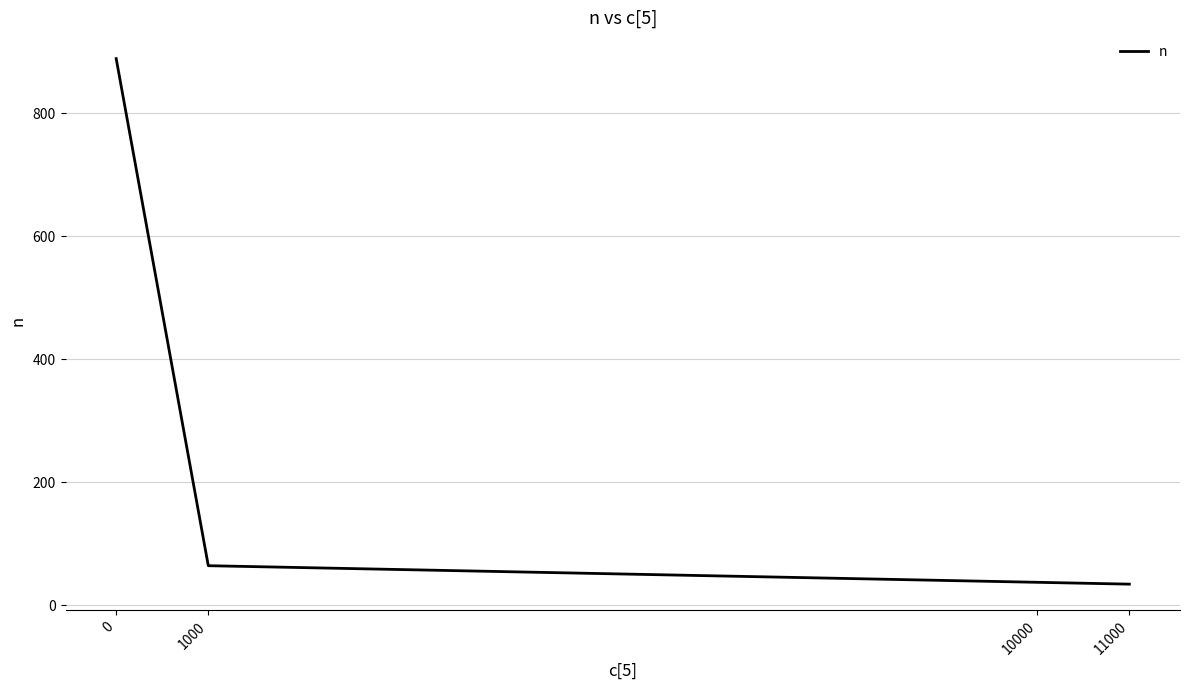

True or false: the data shows 64 at 1000.

True